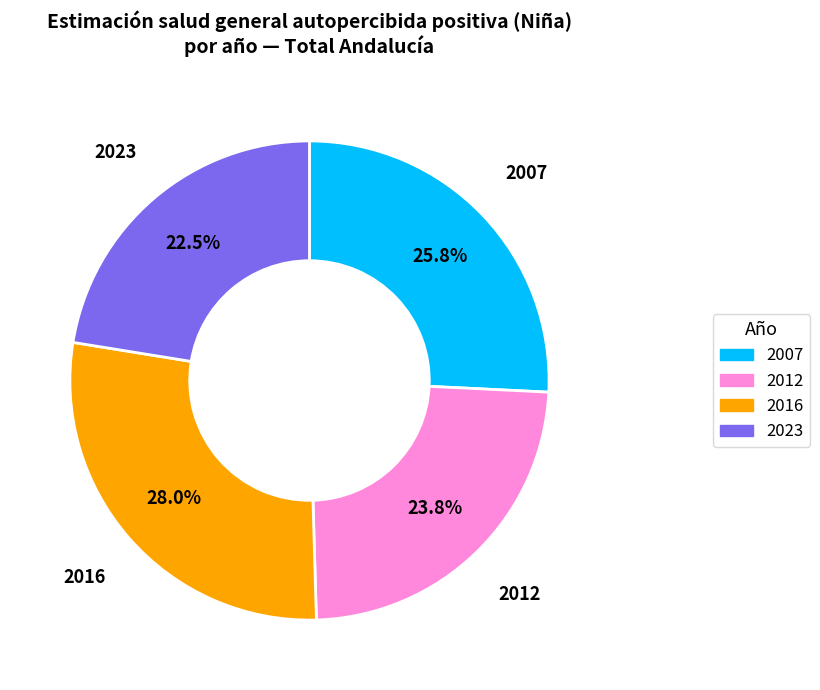

Is there a majority slice in this chart?

No